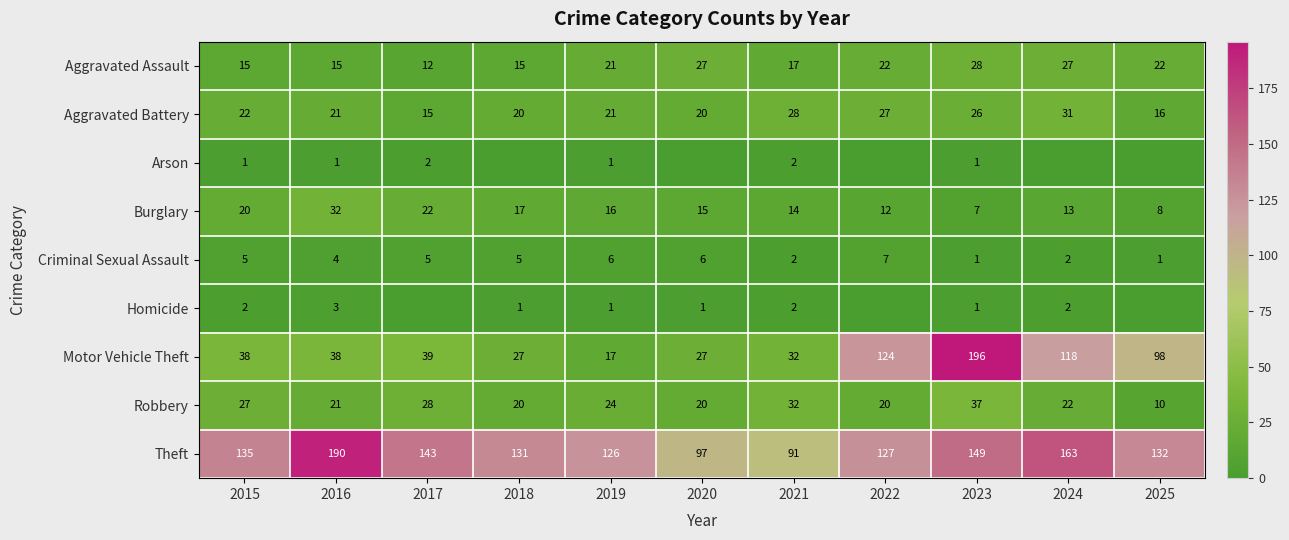

True or false: Aggravated Assault has a value of 22 at 2022.

True